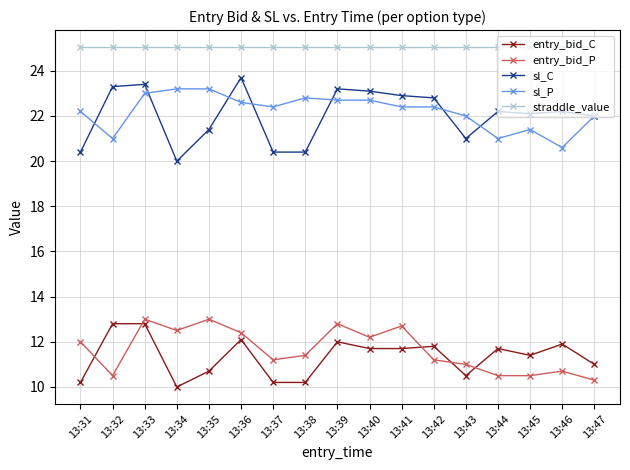

What is the difference between the sl_C values at 13:41 and 13:36?

0.8